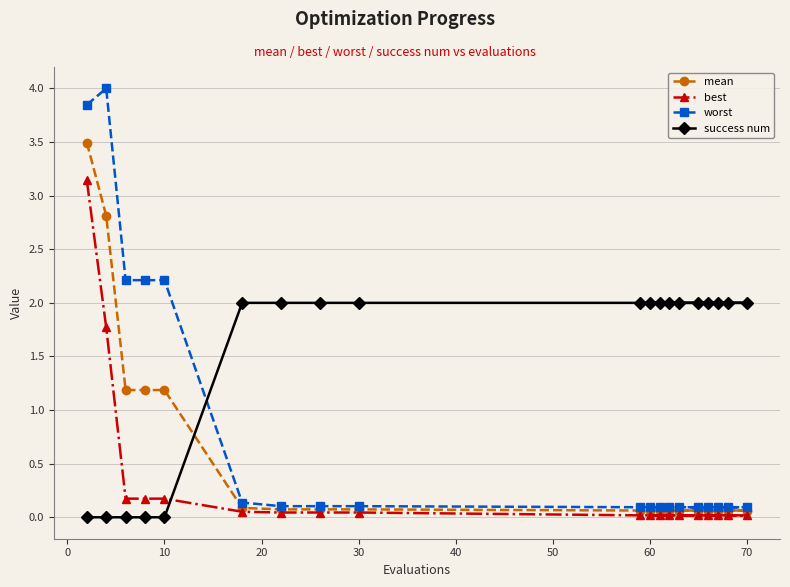

Is it true that success num equals 0.9 at 10?

False